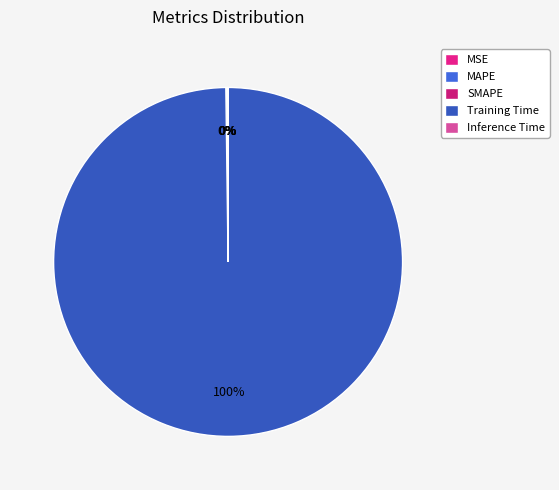

What is the smallest slice in the pie chart?

MSE